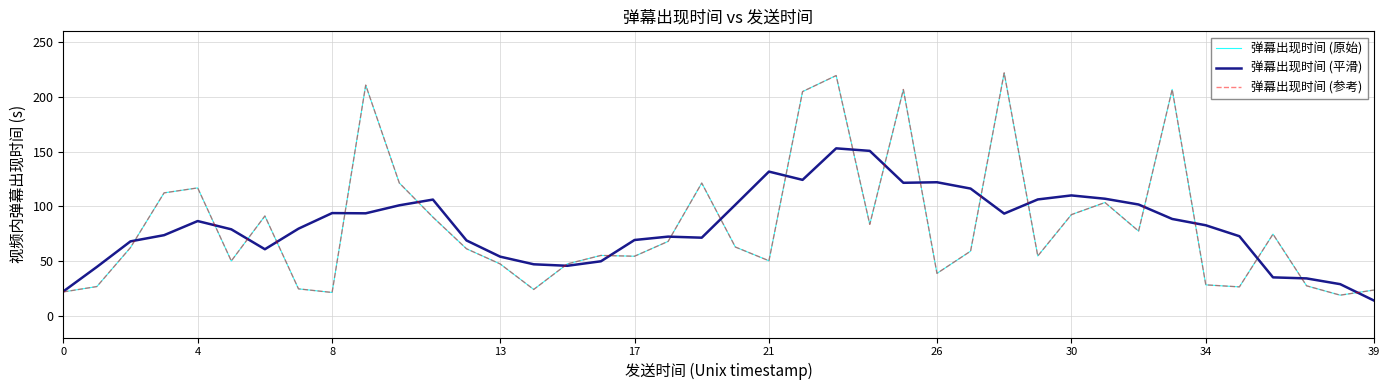

What is the label of the 34th point from the left?

33